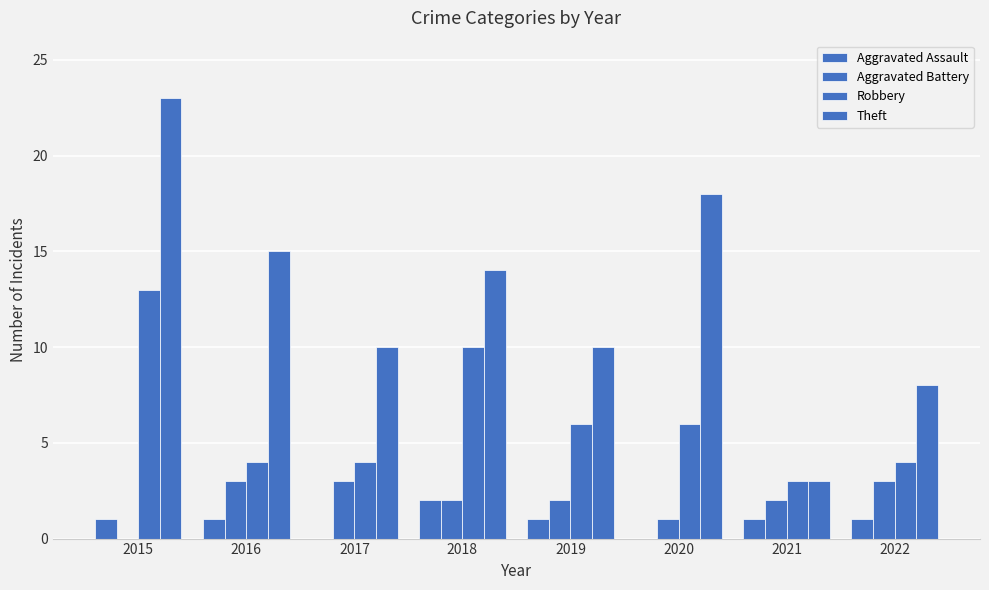

At 2017, list the series in order from smallest to largest.

Aggravated Assault, Aggravated Battery, Robbery, Theft